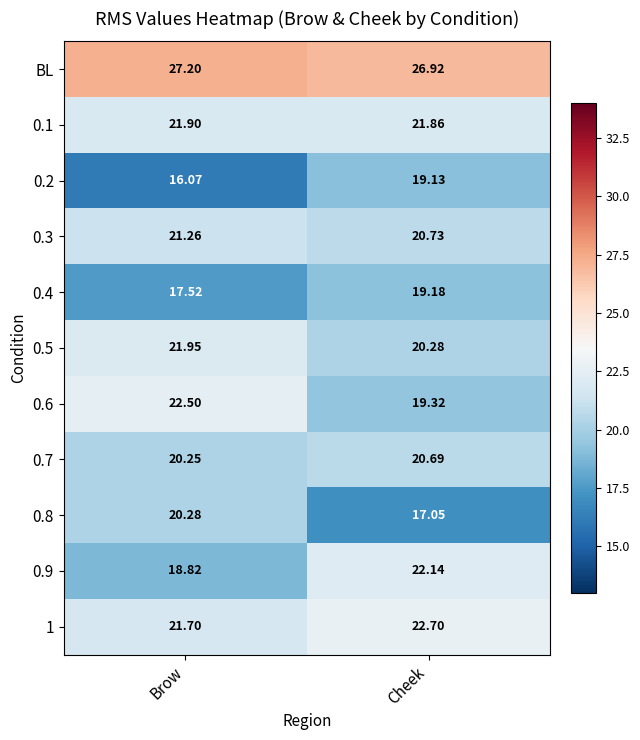

At which label is 0.9 closest to 20?

Brow